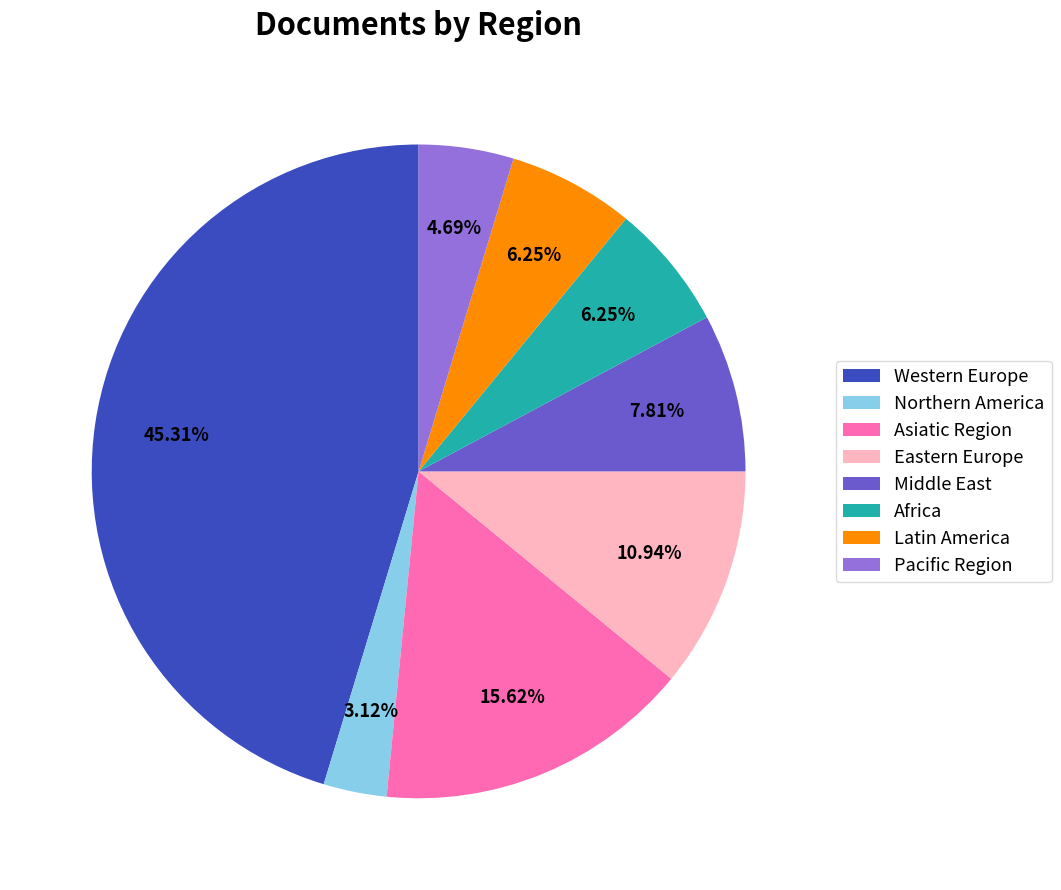

To the nearest percent, what portion does Africa represent?

6%